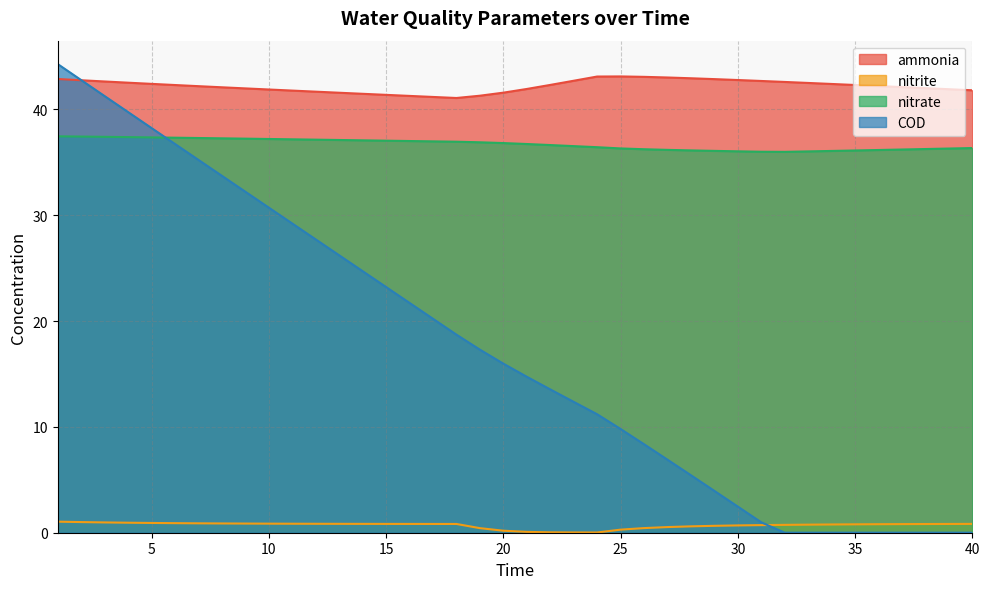

Reading left to right, what are all the values shown in this chart?

ammonia: 42.9	42.7	42.6	42.5	42.4	42.3	42.2	42.1	42.0	41.9	41.8	41.7	41.6	41.5	41.4	41.3	41.2	41.1	41.3	41.6	41.9	42.3	42.7	43.1	43.1	43.1	43.0	42.9	42.9	42.8	42.7	42.6	42.5	42.4	42.3	42.2	42.1	42.0	41.9	41.8
nitrite: 1.0	1.0	1.0	0.9	0.9	0.9	0.9	0.9	0.9	0.9	0.9	0.8	0.8	0.8	0.8	0.8	0.8	0.8	0.4	0.2	0.1	0.0	0.0	0.0	0.3	0.4	0.5	0.6	0.7	0.7	0.7	0.7	0.8	0.8	0.8	0.8	0.8	0.8	0.8	0.8
nitrate: 37.4	37.4	37.4	37.4	37.3	37.3	37.3	37.3	37.2	37.2	37.2	37.1	37.1	37.1	37.0	37.0	37.0	36.9	36.9	36.8	36.7	36.6	36.5	36.4	36.3	36.2	36.2	36.1	36.1	36.0	36.0	36.0	36.0	36.1	36.1	36.2	36.2	36.2	36.3	36.3
COD: 44.3	42.8	41.2	39.7	38.2	36.7	35.2	33.7	32.2	30.7	29.2	27.7	26.2	24.7	23.2	21.7	20.2	18.7	17.3	16.0	14.7	13.5	12.4	11.2	9.8	8.4	6.9	5.4	4.0	2.5	1.0	0.0	0.0	0.0	0.0	0.0	0.0	0.0	0.0	0.0